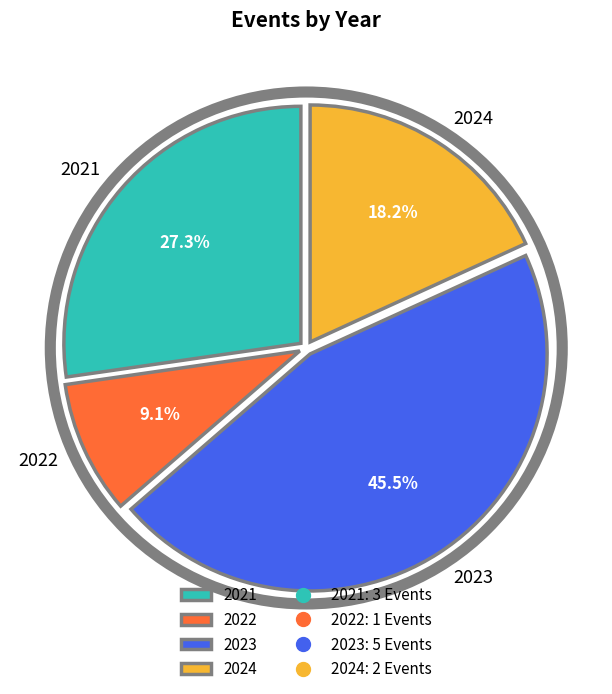

Which slice is the largest?

2023